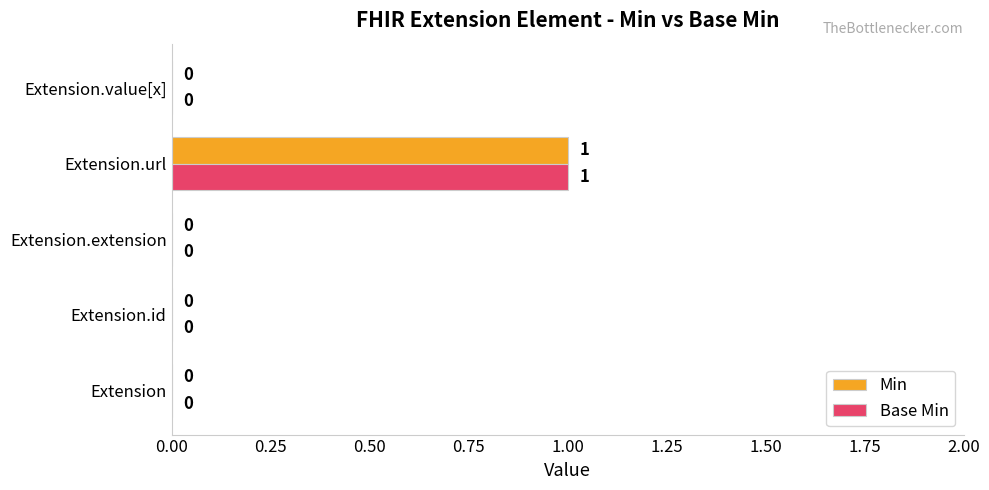

At which category is the sum across all series the highest?

Extension.url